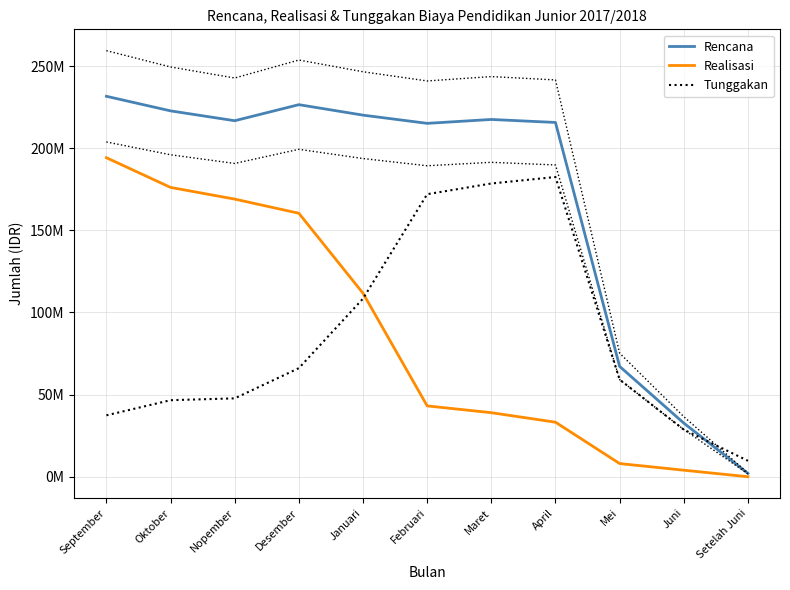

The Rencana series shows 231587000 at September. True or false?

True